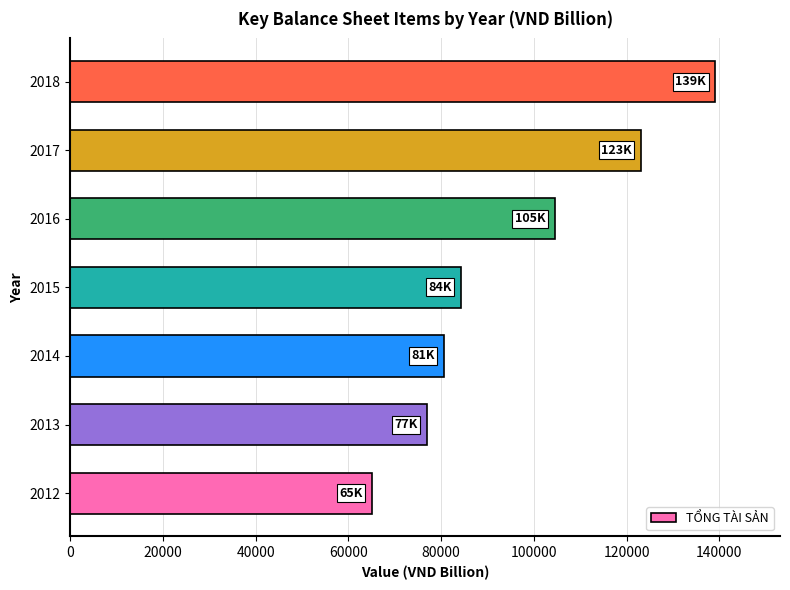

What is the difference between the values at 2012 and 2018?

74142.8